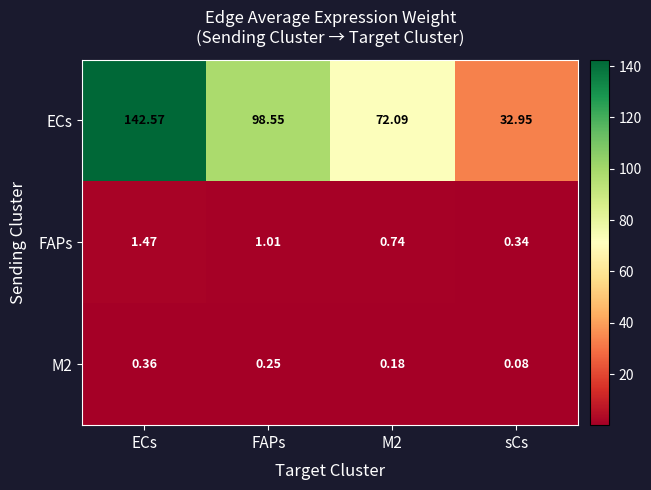

Which series has the widest spread of values?

ECs